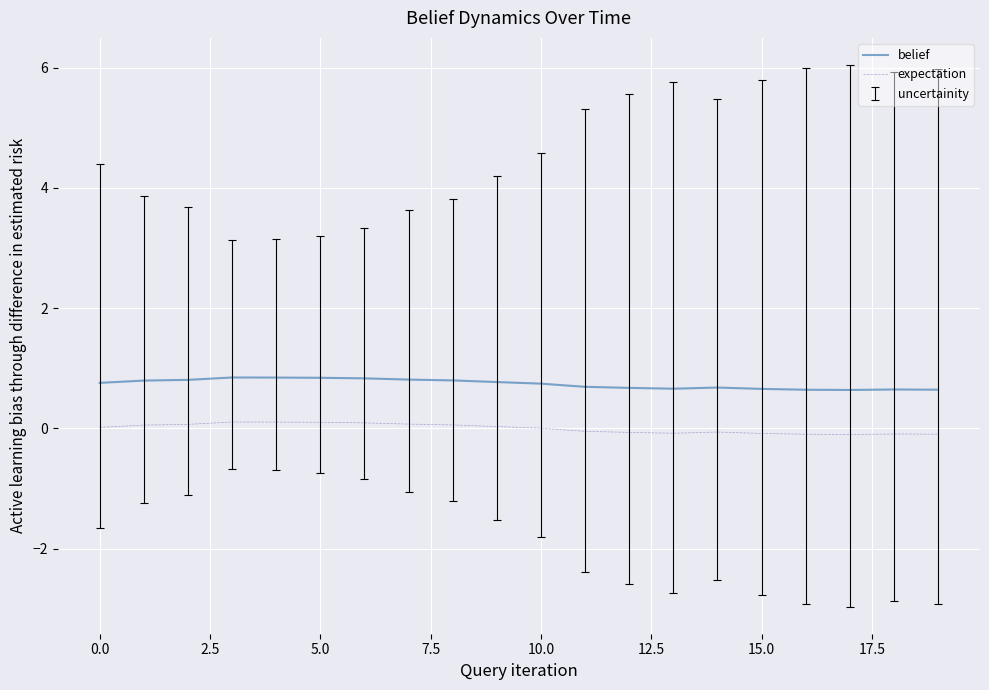

Rank the series by their average value, from lowest to highest.

expectation, belief